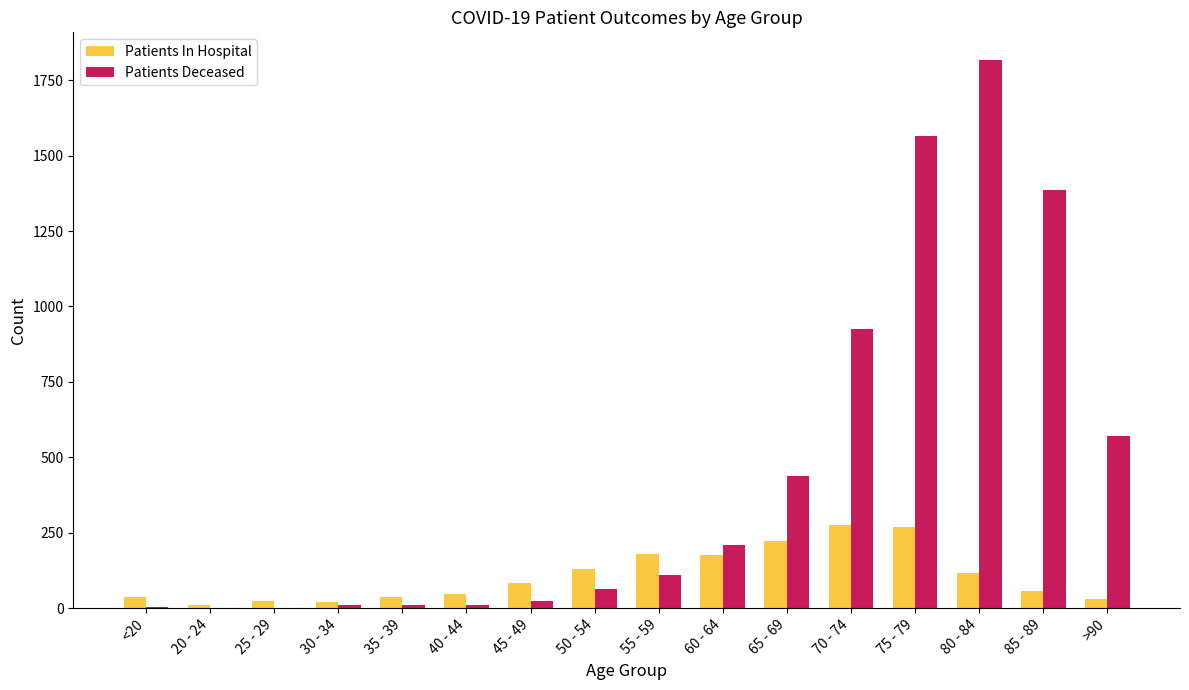

What is the difference between the Patients In Hospital values at 45 - 49 and 30 - 34?

61